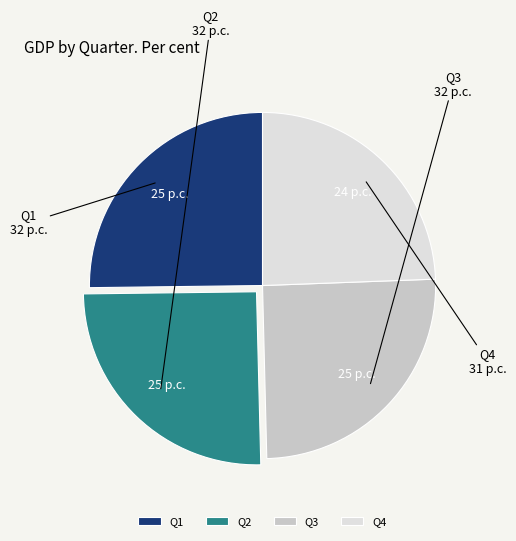

Which has a higher value, Q3 or Q4?

Q3